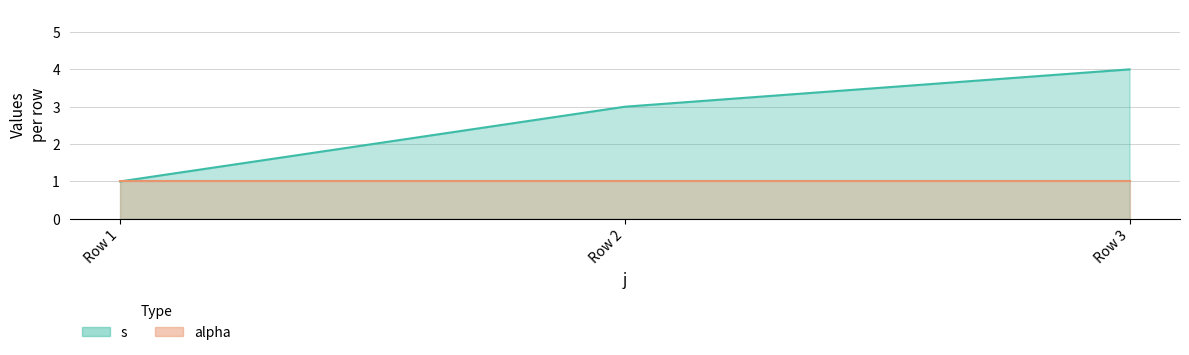

The alpha series shows 1 at Row 2. True or false?

True